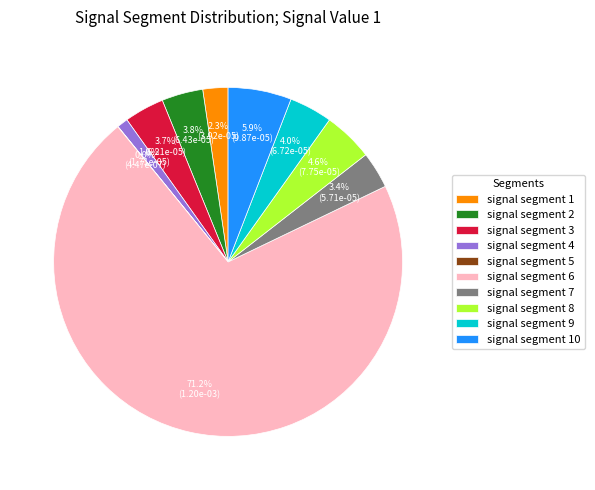

To the nearest percent, what portion does signal segment 2 represent?

4%